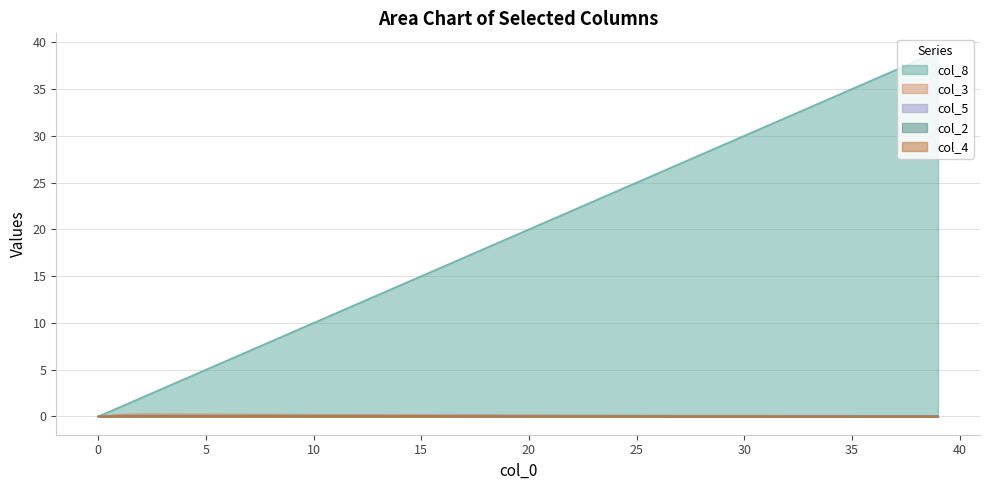

What are all the series names shown in the legend?

col_8, col_3, col_5, col_2, col_4